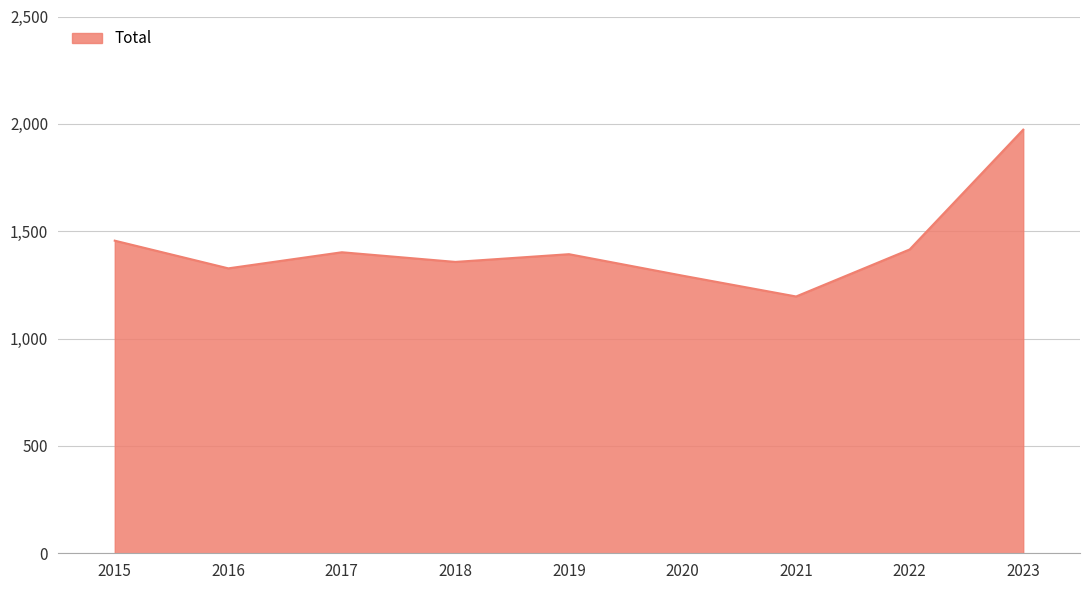

How many distinct data groups are displayed?

1